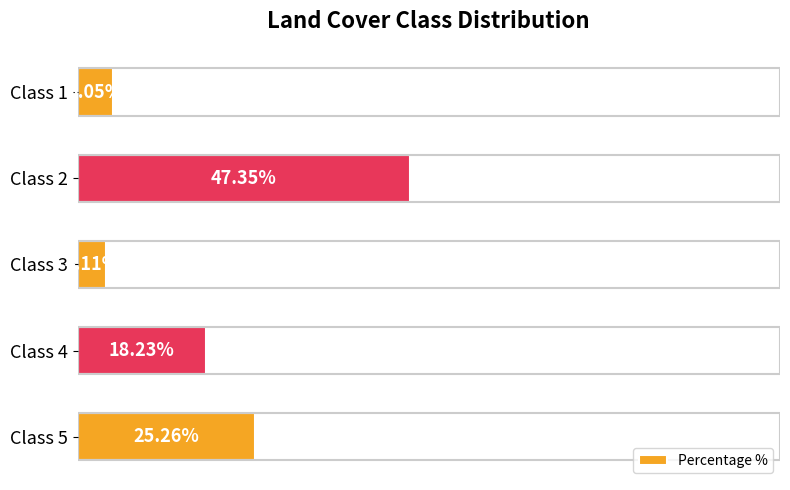

List the labels in order of value, smallest first.

Class 3, Class 1, Class 4, Class 5, Class 2